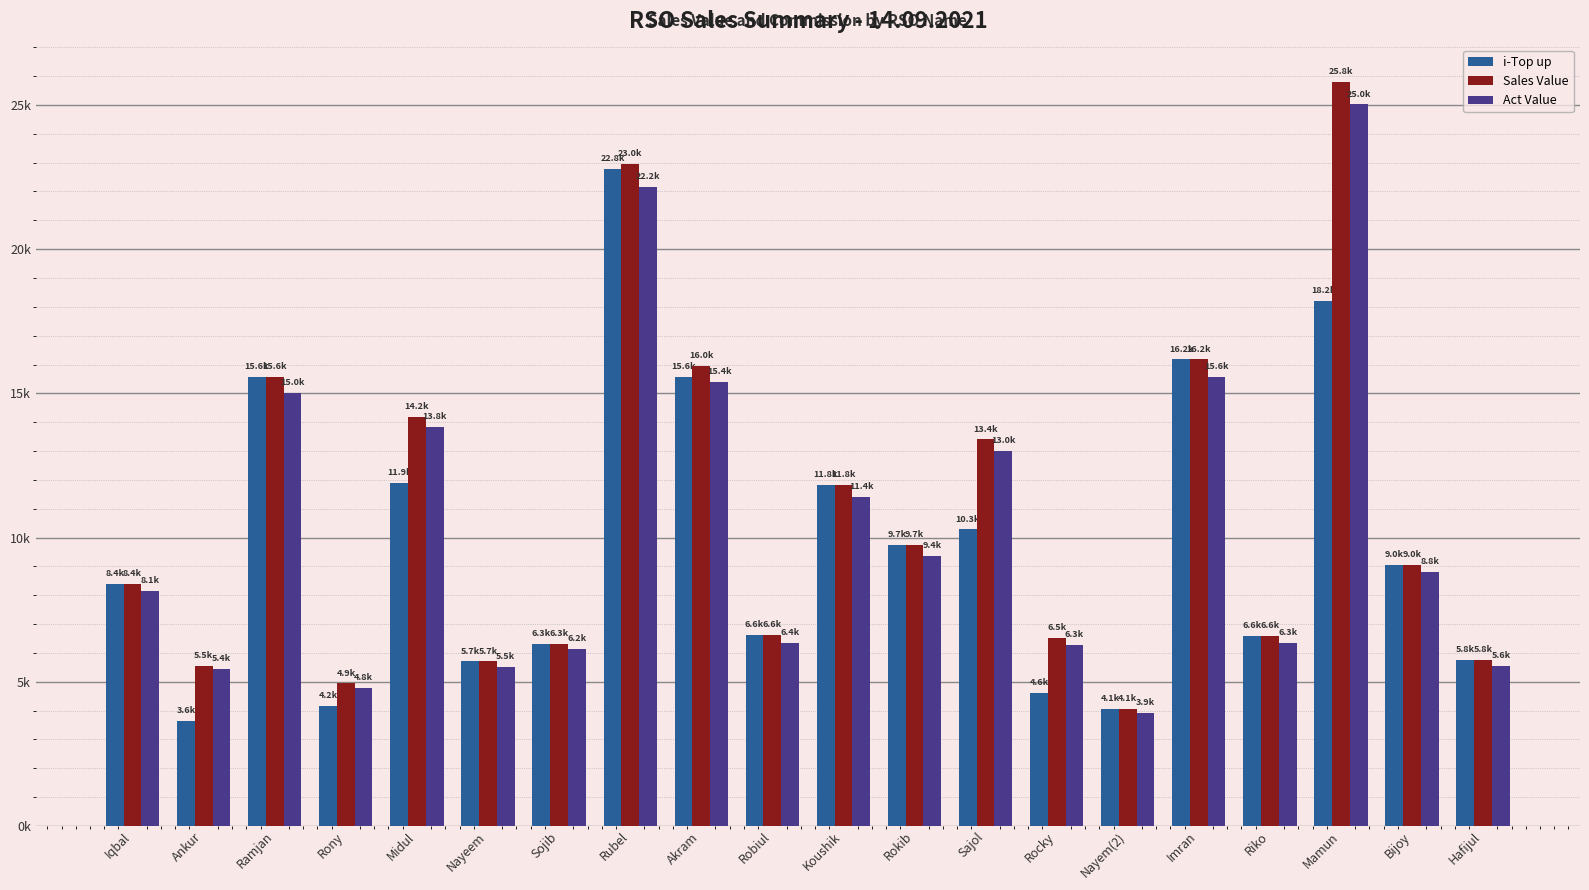

Which has a higher value, Sajol or Ankur?

Sajol